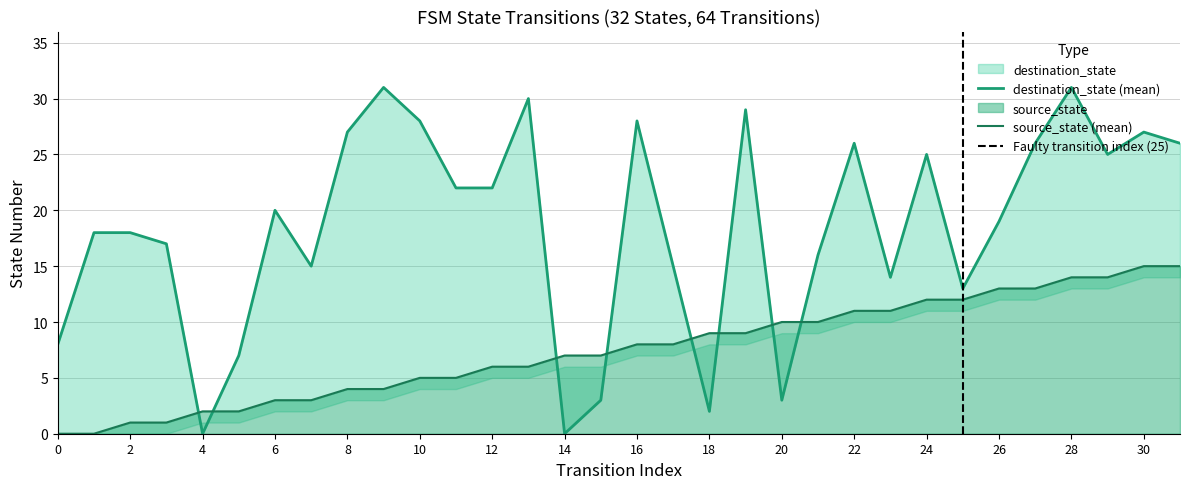

Which series has the largest total across all categories?

destination_state